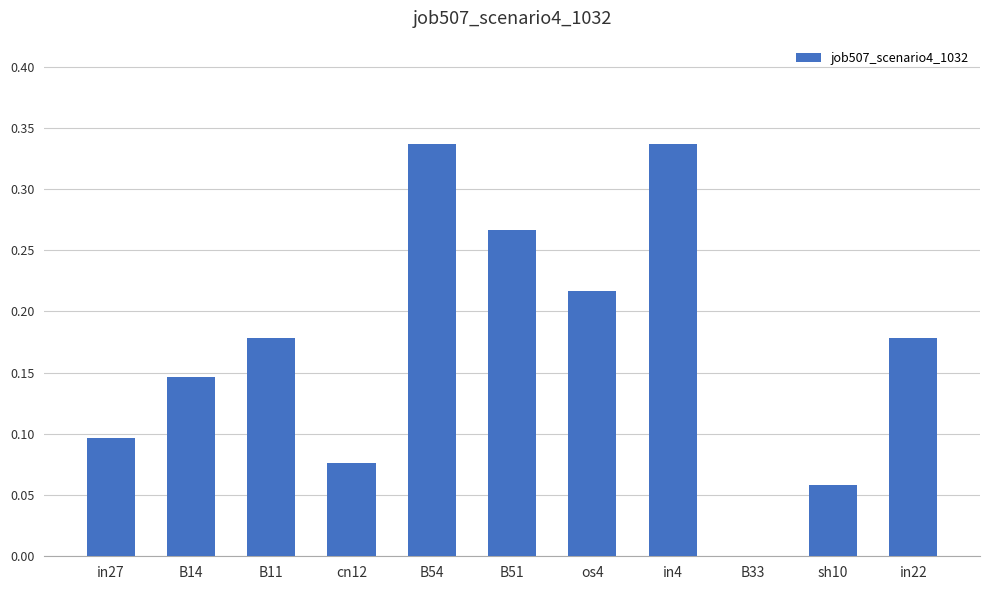

Which has a higher value, B14 or in27?

B14